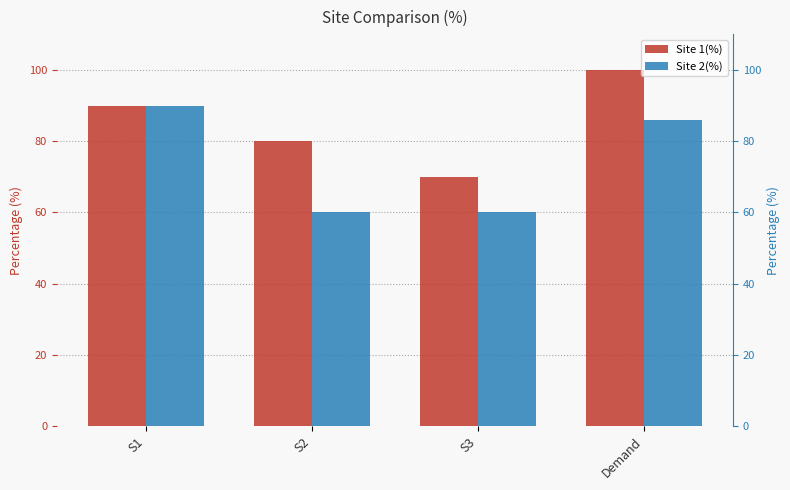

Does the chart contain stacked bars?

No